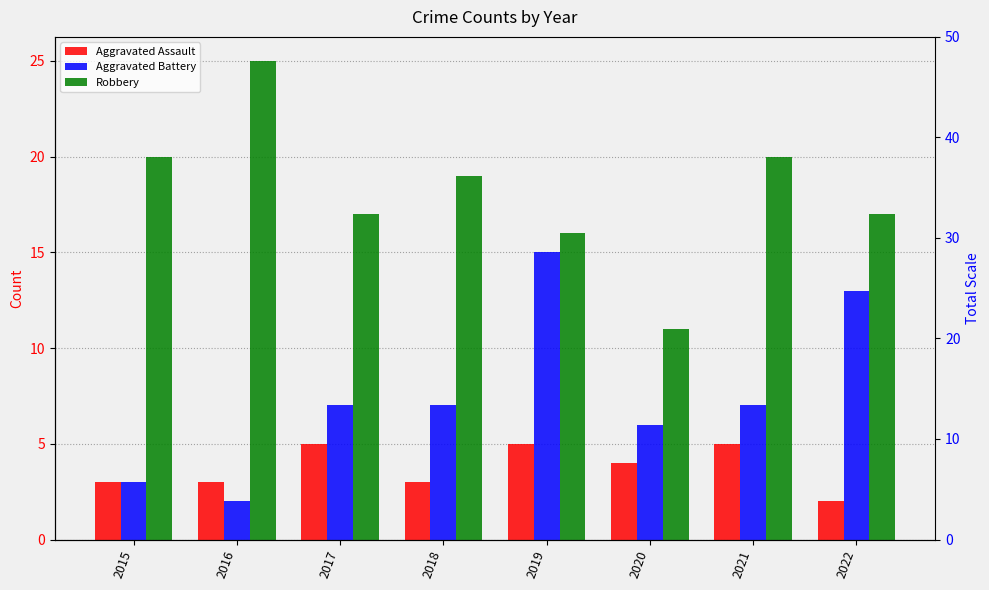

True or false: Aggravated Battery has a value of 15 at 2019.

True